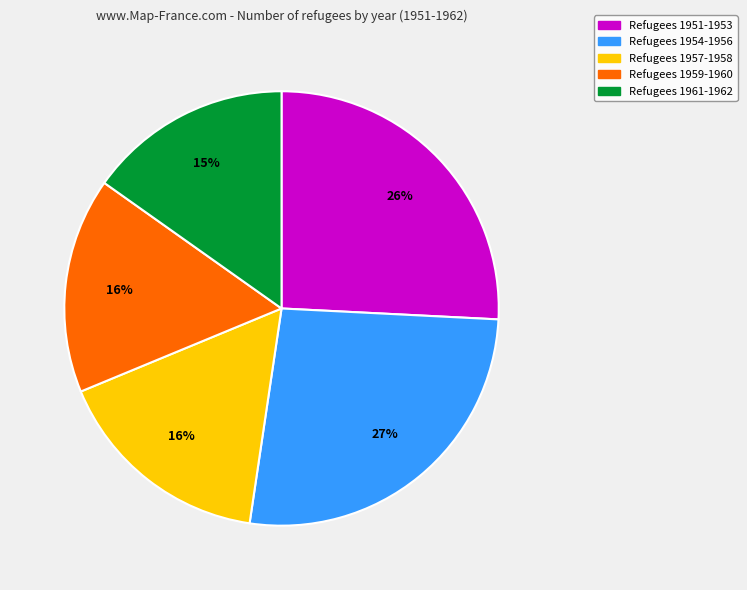

Is there a majority slice in this chart?

No